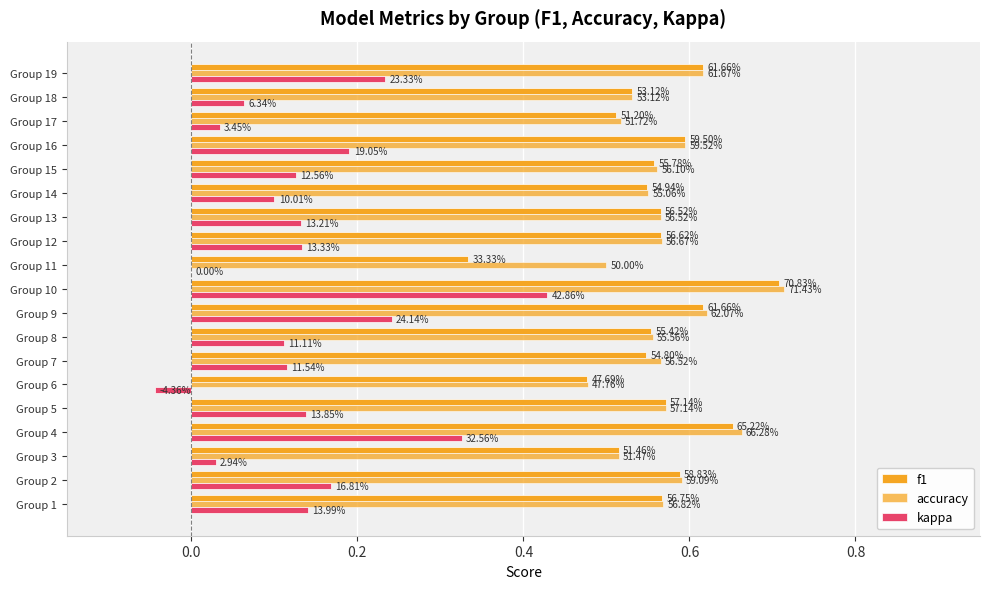

Are the bars horizontal?

Yes